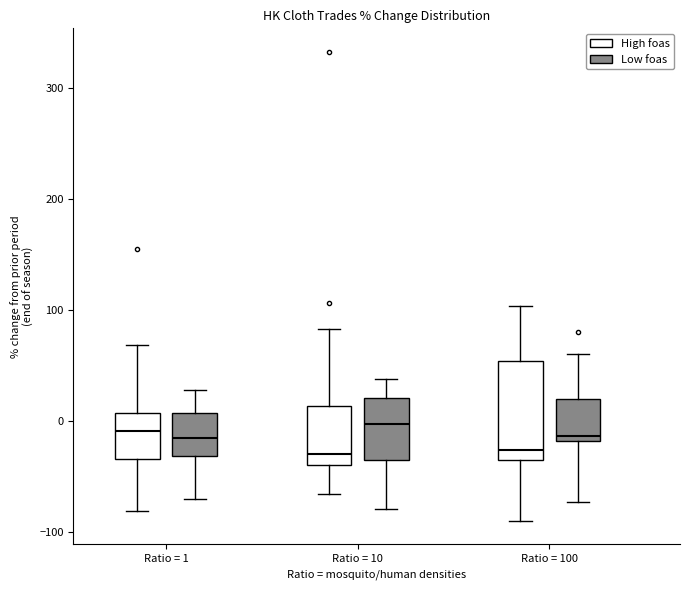

Where is the lower edge of the box for Ratio = 1 (Low foas) on the y-axis? The values are not printed on the chart, so give them approximately, as read against the axis.

-30